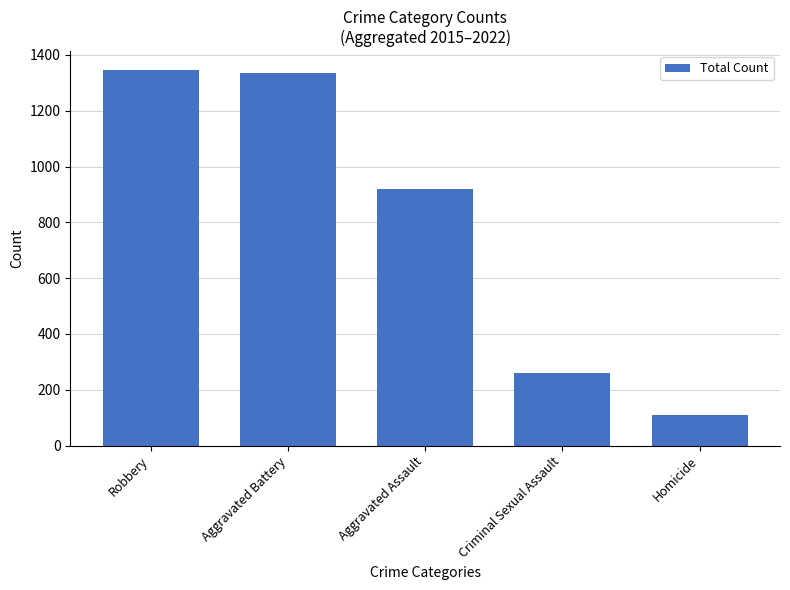

What position from the left is Criminal Sexual Assault?

4